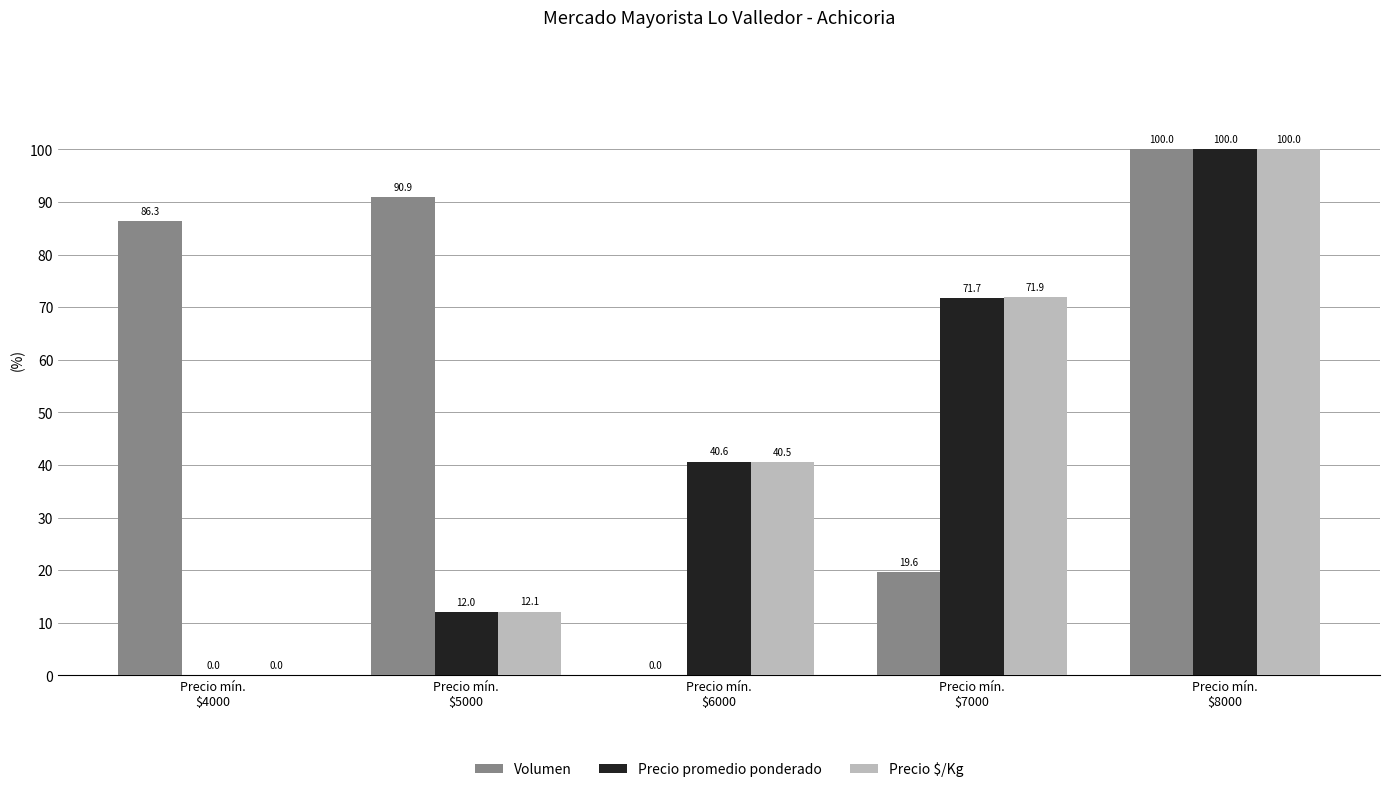

What is the difference between the Precio promedio ponderado values at Precio mín.
$4000 and Precio mín.
$8000?

100.0